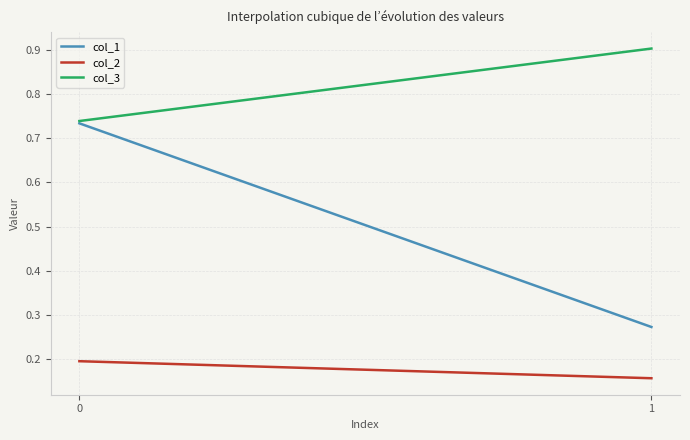

Which series has the largest range (max minus min)?

col_1